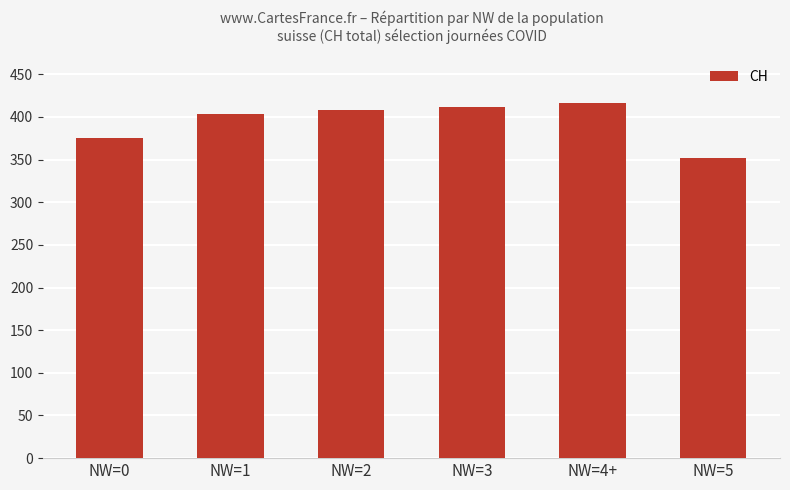

The value at NW=0 is 375. True or false?

True